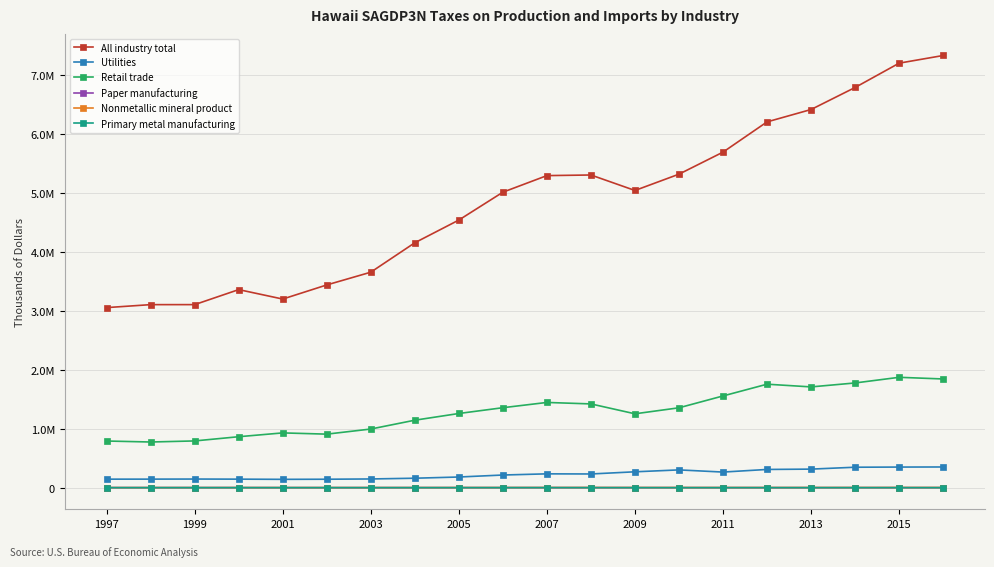

What are all the series names shown in the legend?

All industry total, Utilities, Retail trade, Paper manufacturing, Nonmetallic mineral product, Primary metal manufacturing